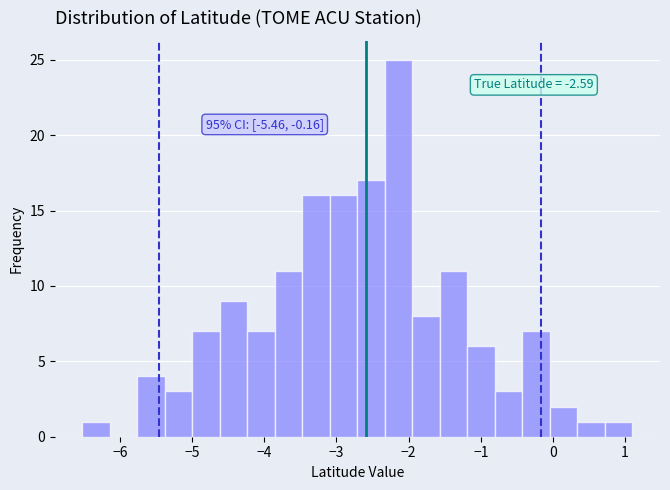

Around what value on the x-axis is the tallest bar? Give the approximate position of its centre, as read against the axis.

-2.1